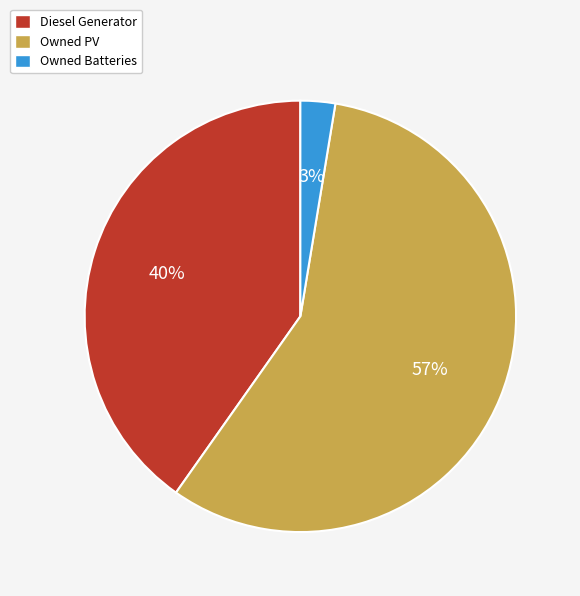

True or false: Diesel Generator accounts for 40% of the total.

True